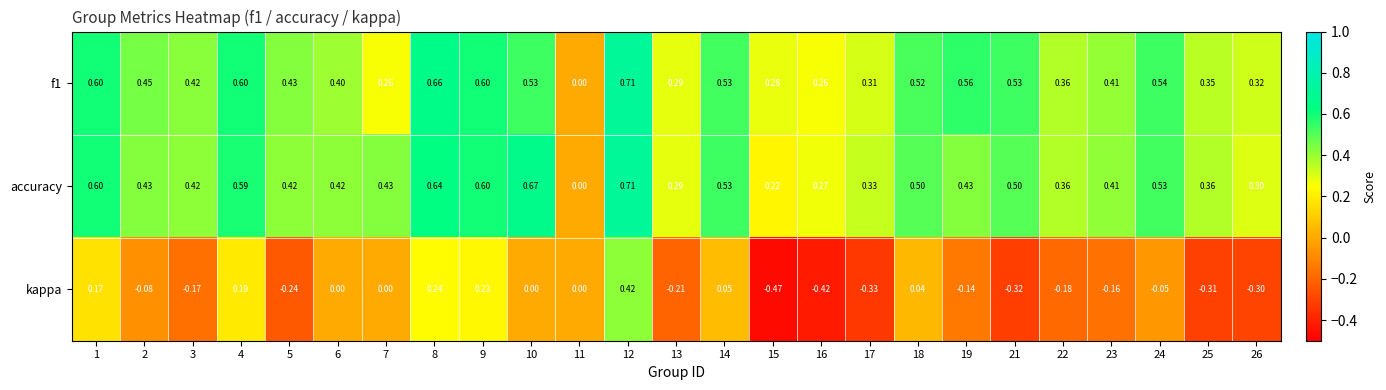

Which series has the largest total across all categories?

accuracy